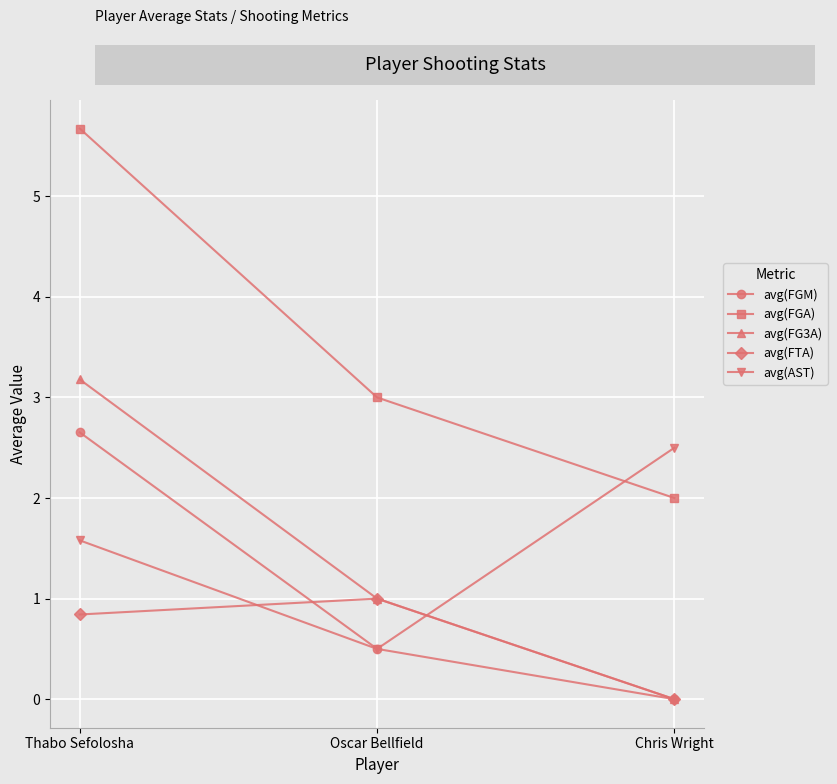

What is the value of the avg(FG3A) point at the 2nd from the left?

1.0